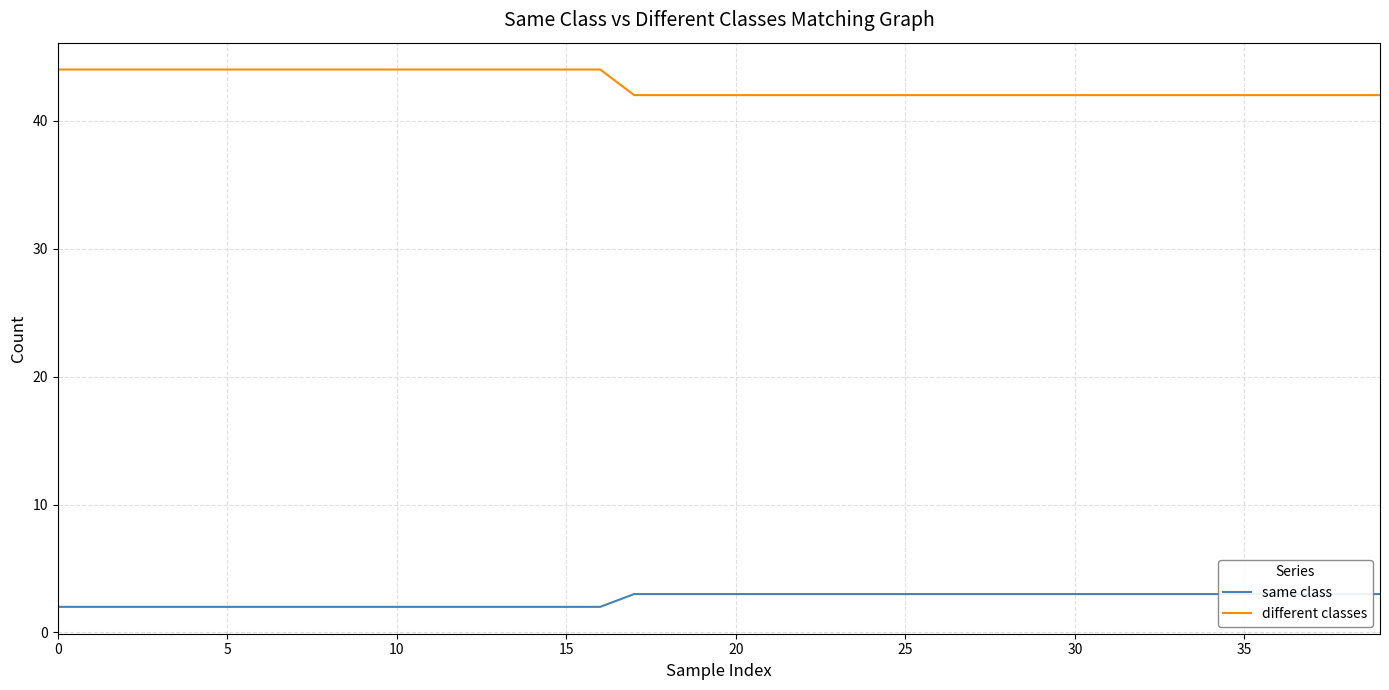

What is the sum of the different classes values at 26 and 14?

86